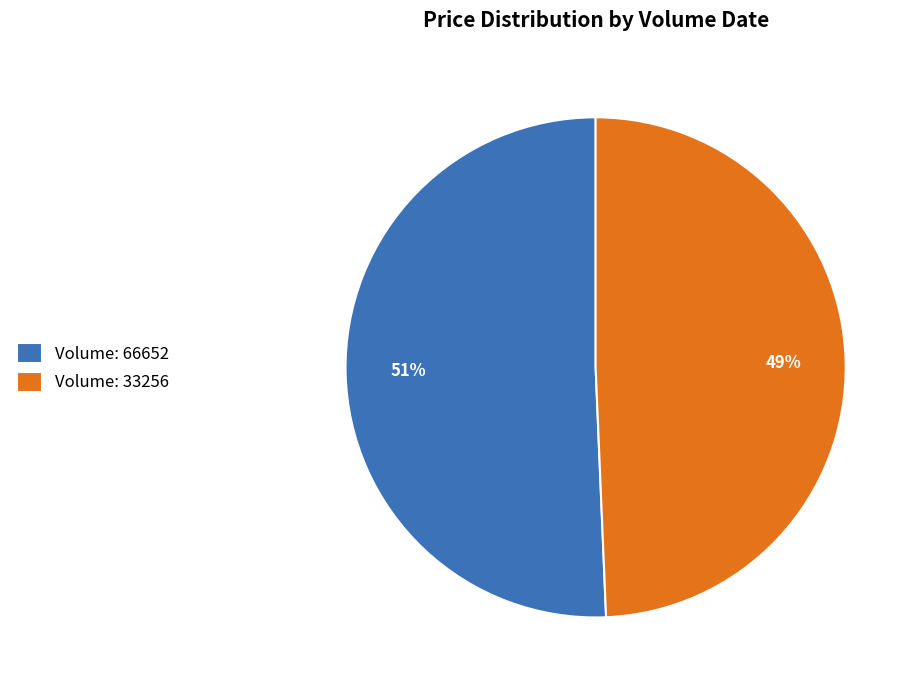

What is the majority slice?

Volume: 66652